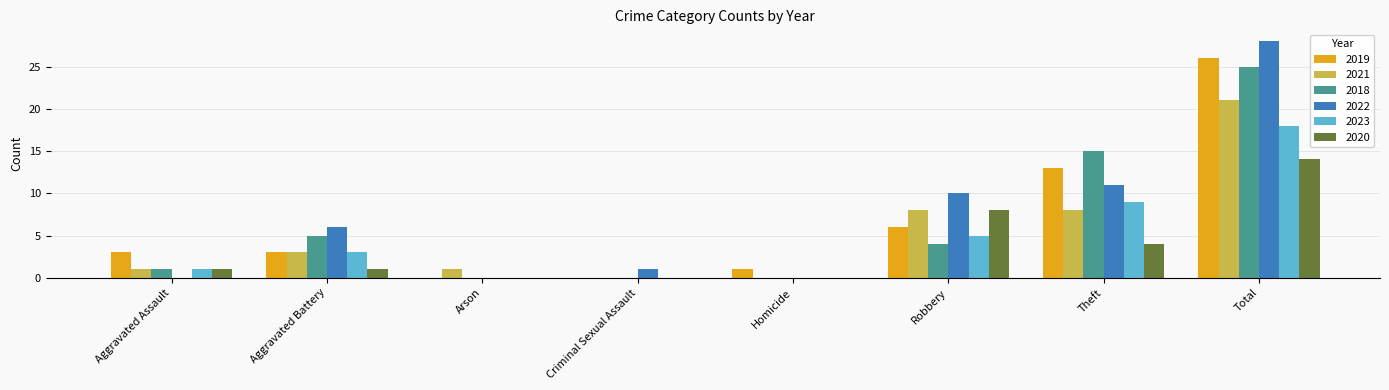

The 2023 series shows 9 at Theft. True or false?

True